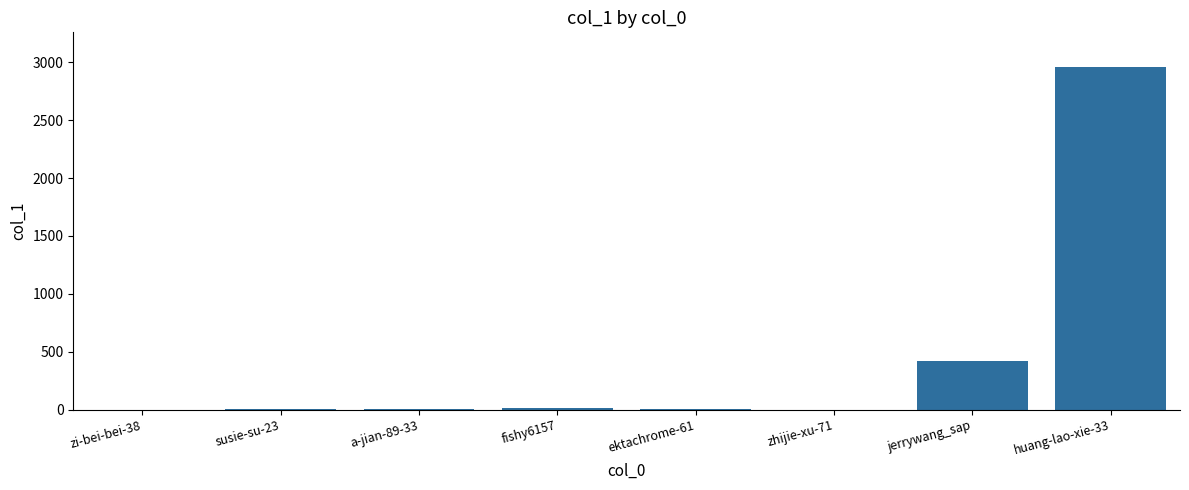

Where is the data nearest to the value 1481?

jerrywang_sap